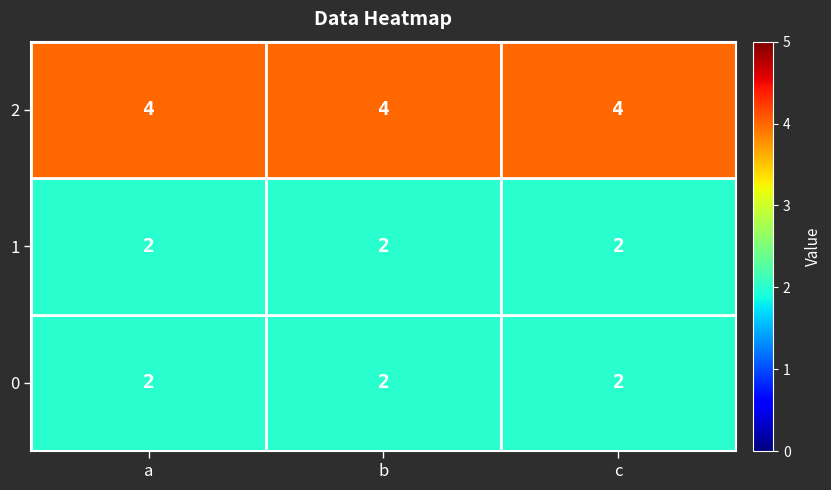

What is the average value of the 0 series?

2